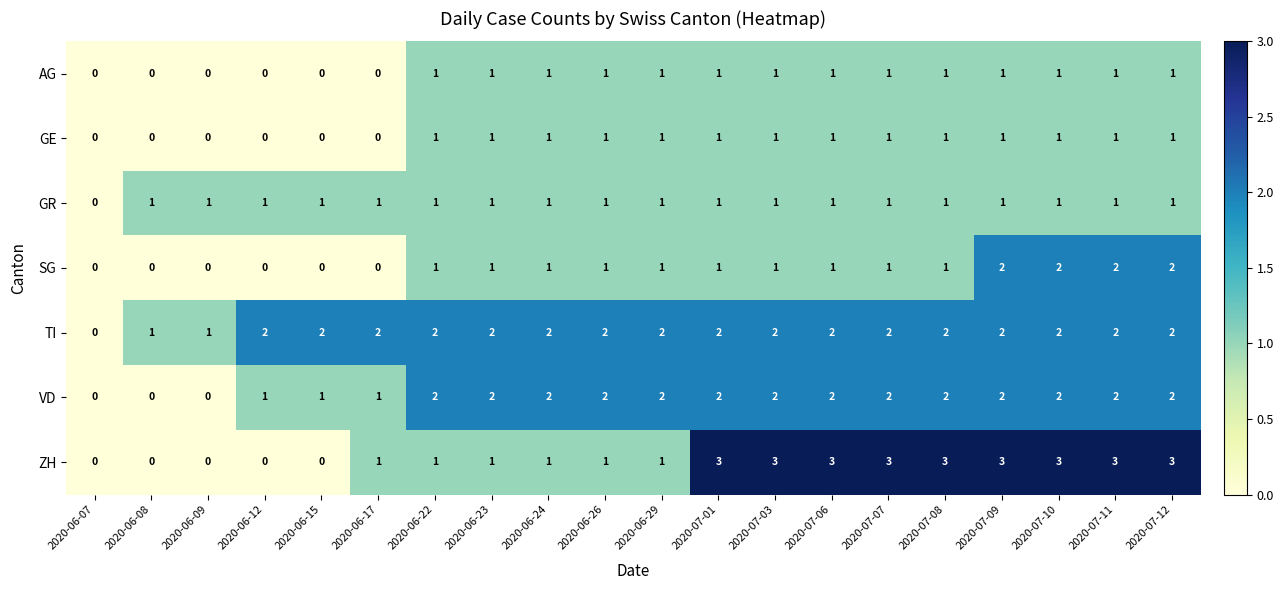

True or false: TI has a value of 3 at 2020-07-12.

False